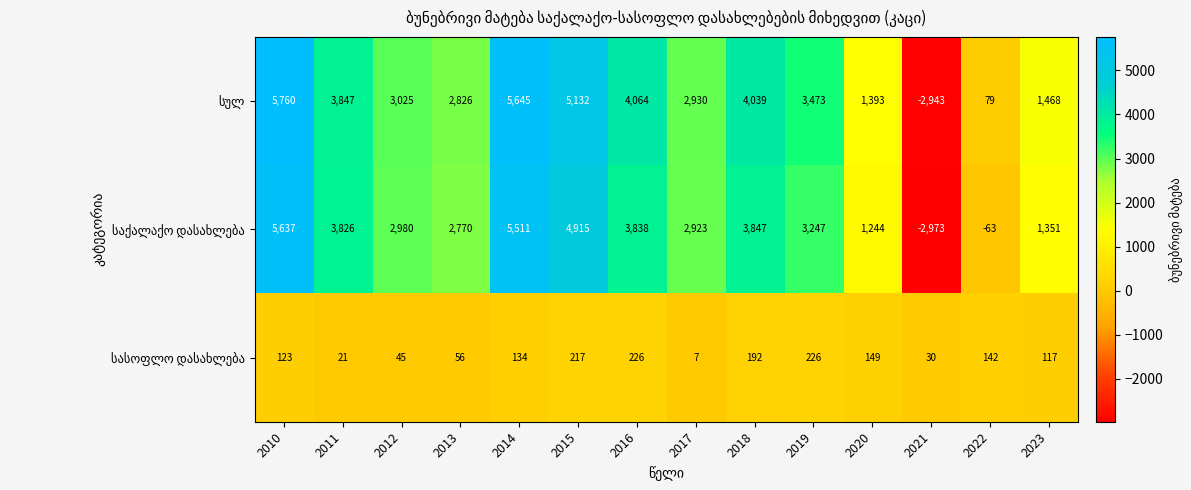

Which label corresponds to the smallest value in the chart?

2021